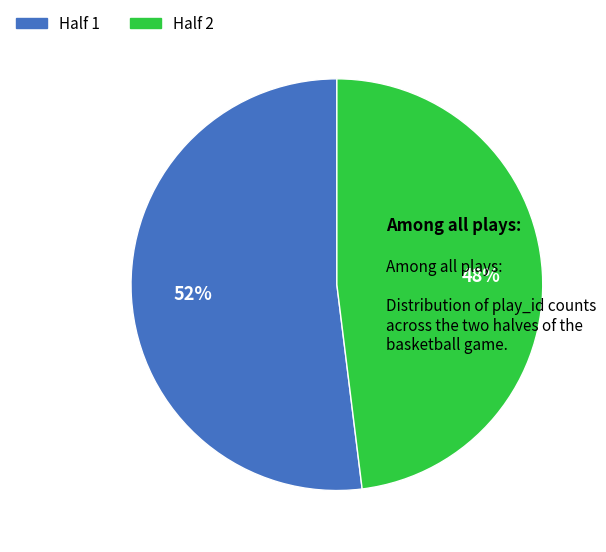

Is there a majority slice in this chart?

Yes